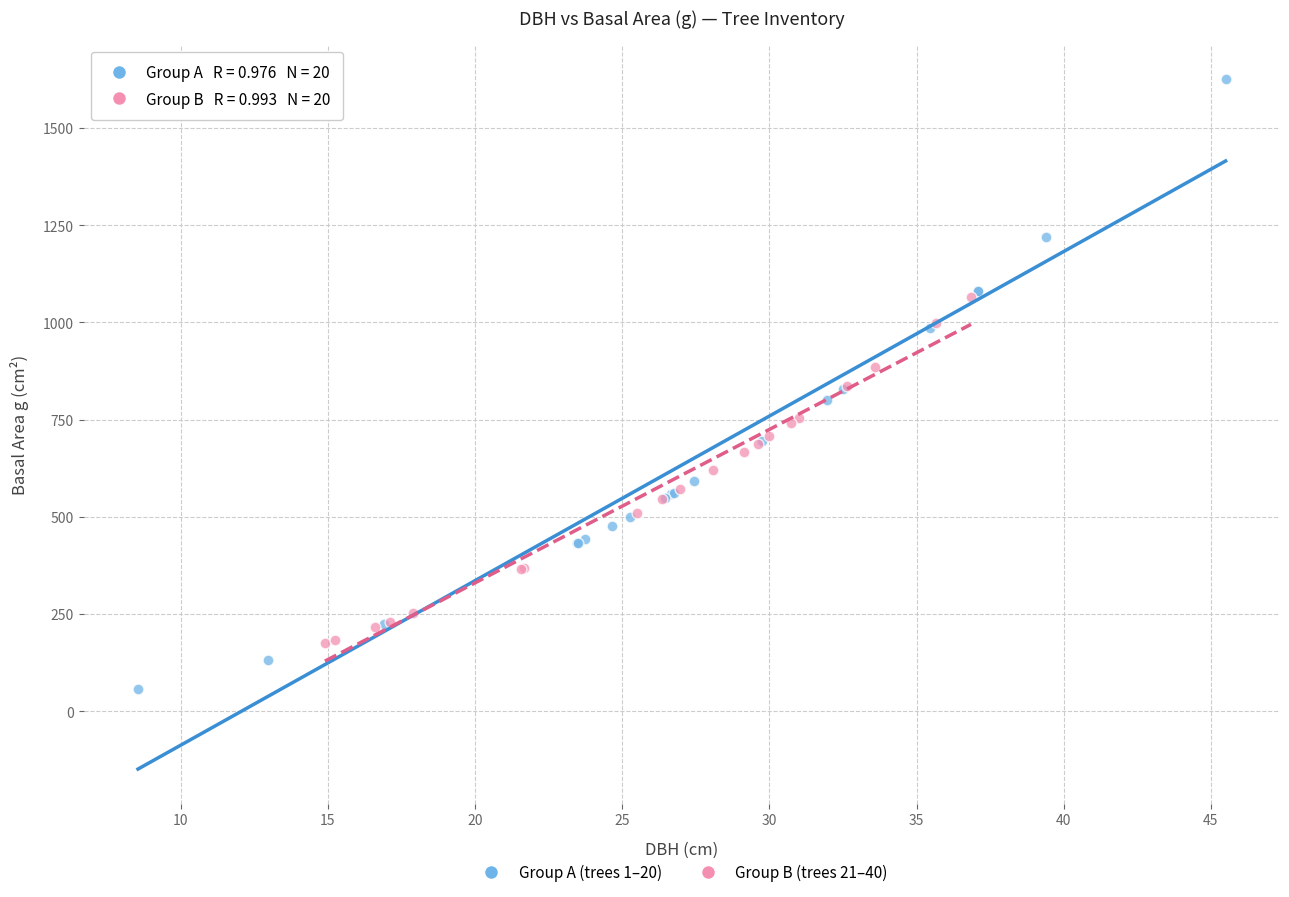

Which series contains the highest Y value?

Group A (trees 1–20)